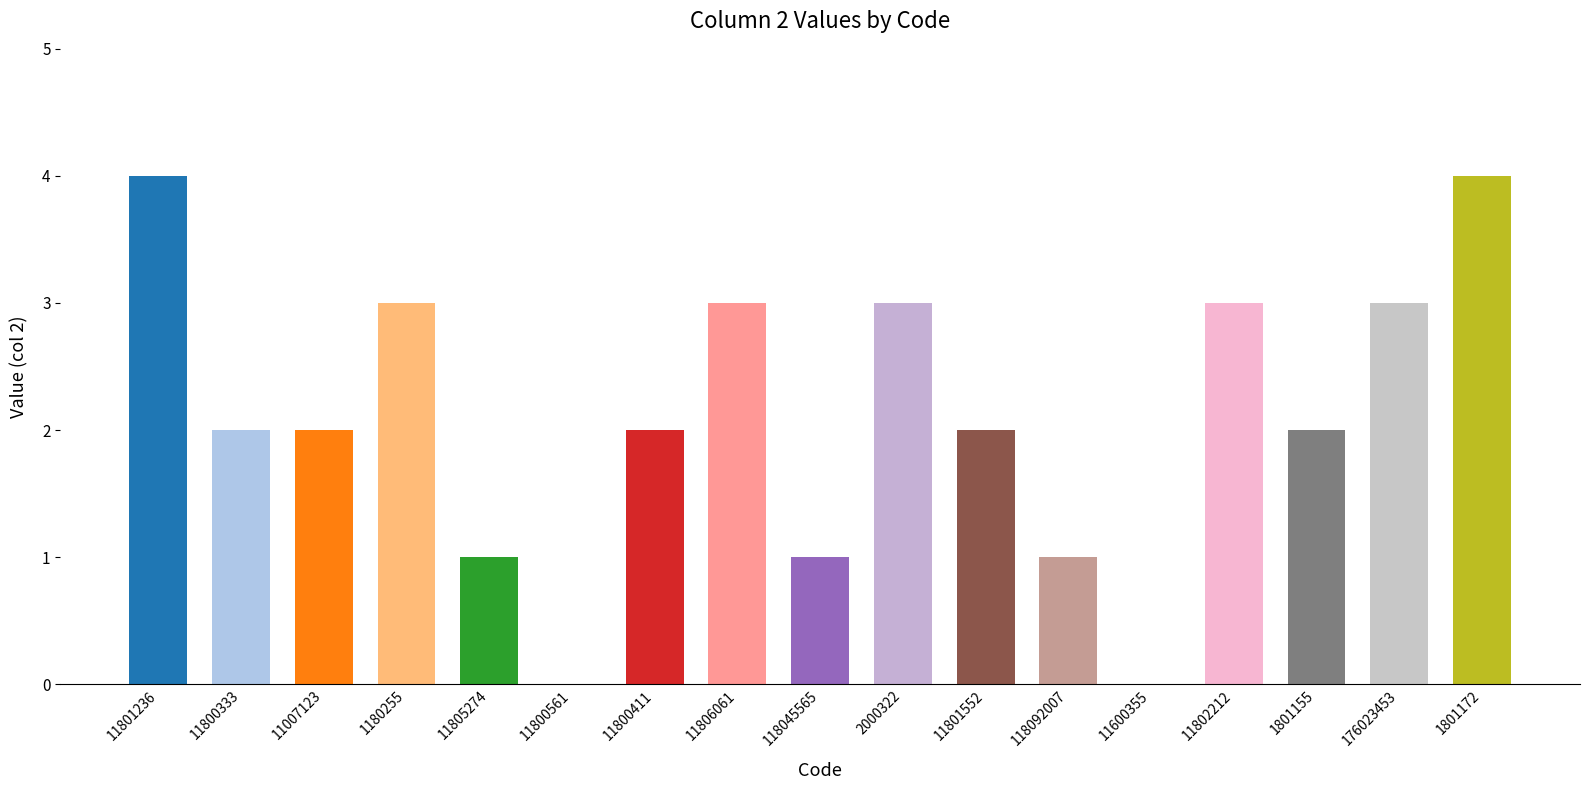

What is the sum of the values at 2000322 and 11806061?

6